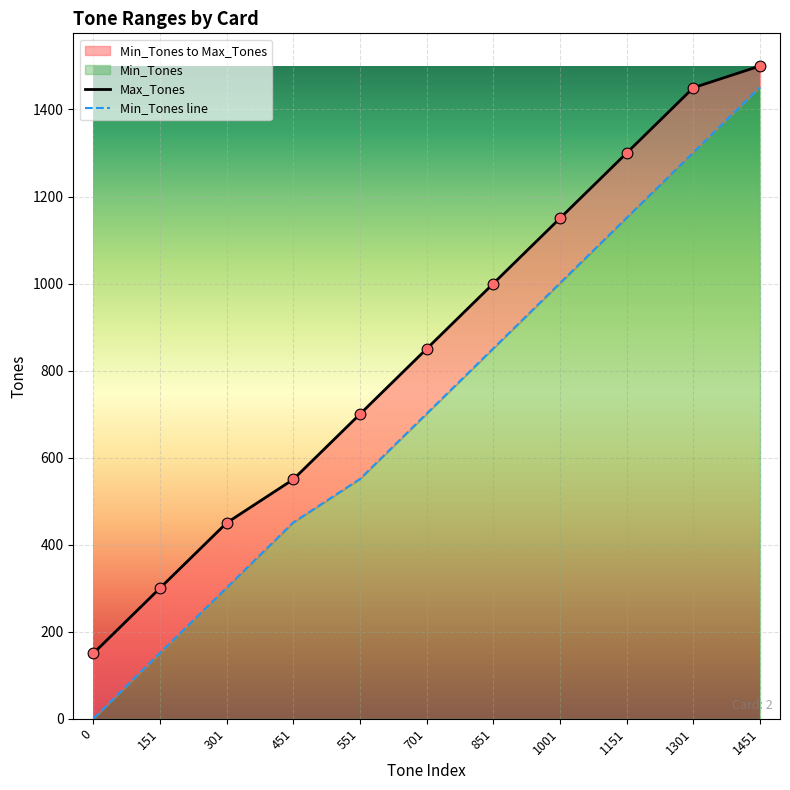

At how many categories does at least one series exceed 124?

11